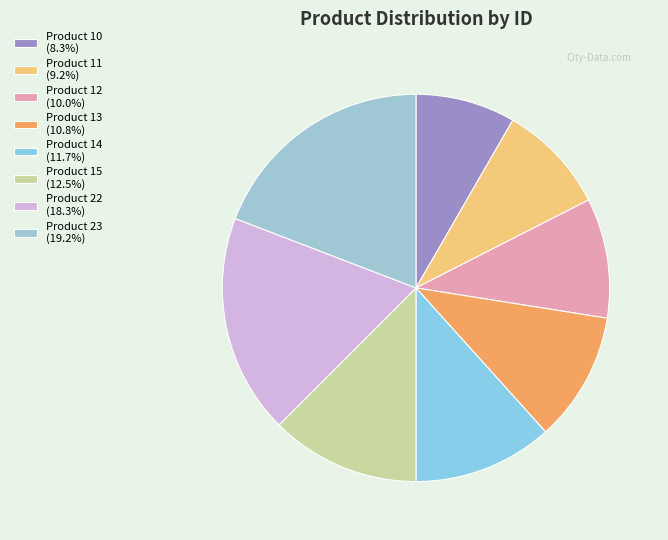

To the nearest percent, what percentage of the pie is Product 10?

8%